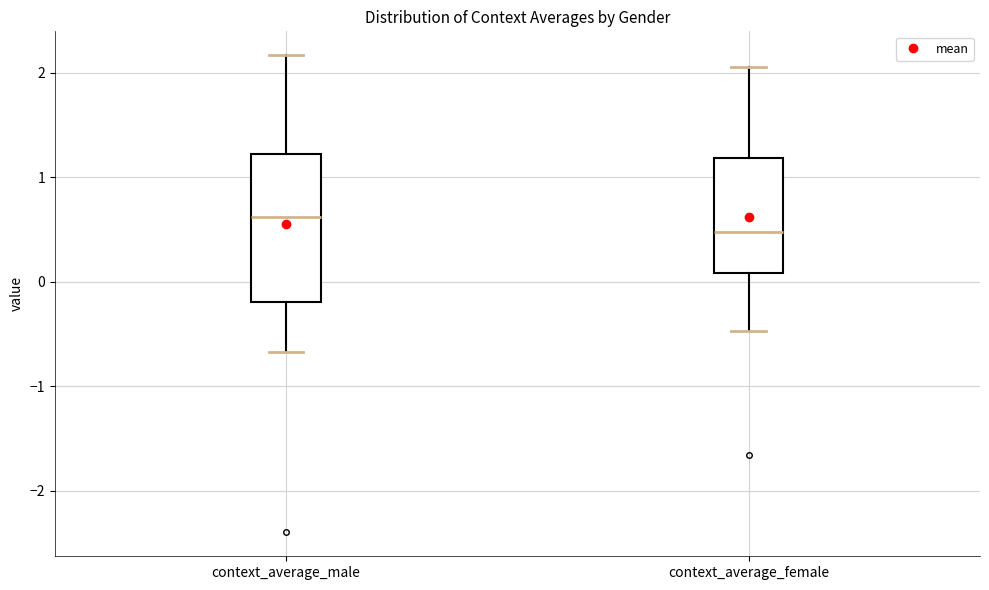

Which box's median line is the lowest?

context_average_female